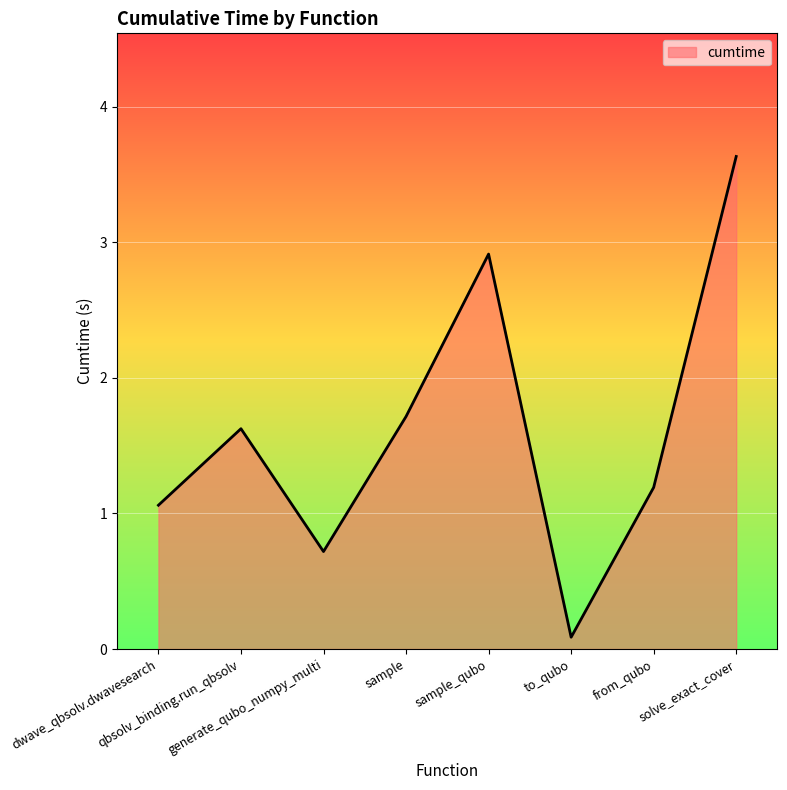

Approximately how many times larger is the value at generate_qubo_numpy_multi compared to qbsolv_binding.run_qbsolv?

0.4